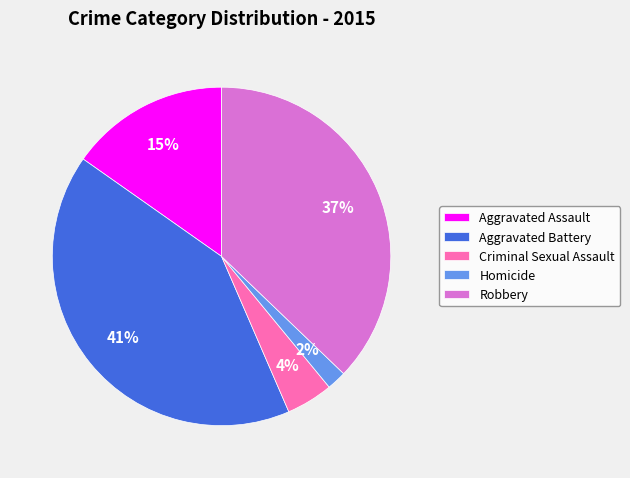

How many segments does this pie chart have?

5